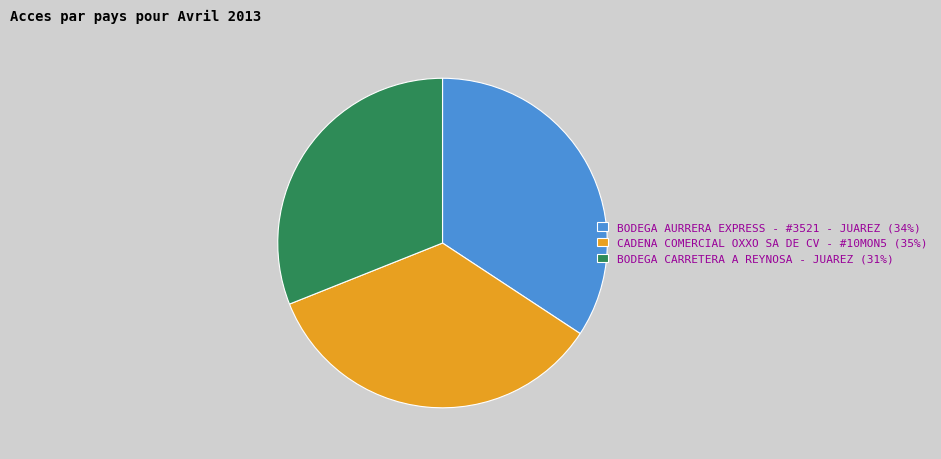

The CADENA COMERCIAL OXXO SA DE CV - #10MON5 slice represents 35% of the pie. True or false?

True